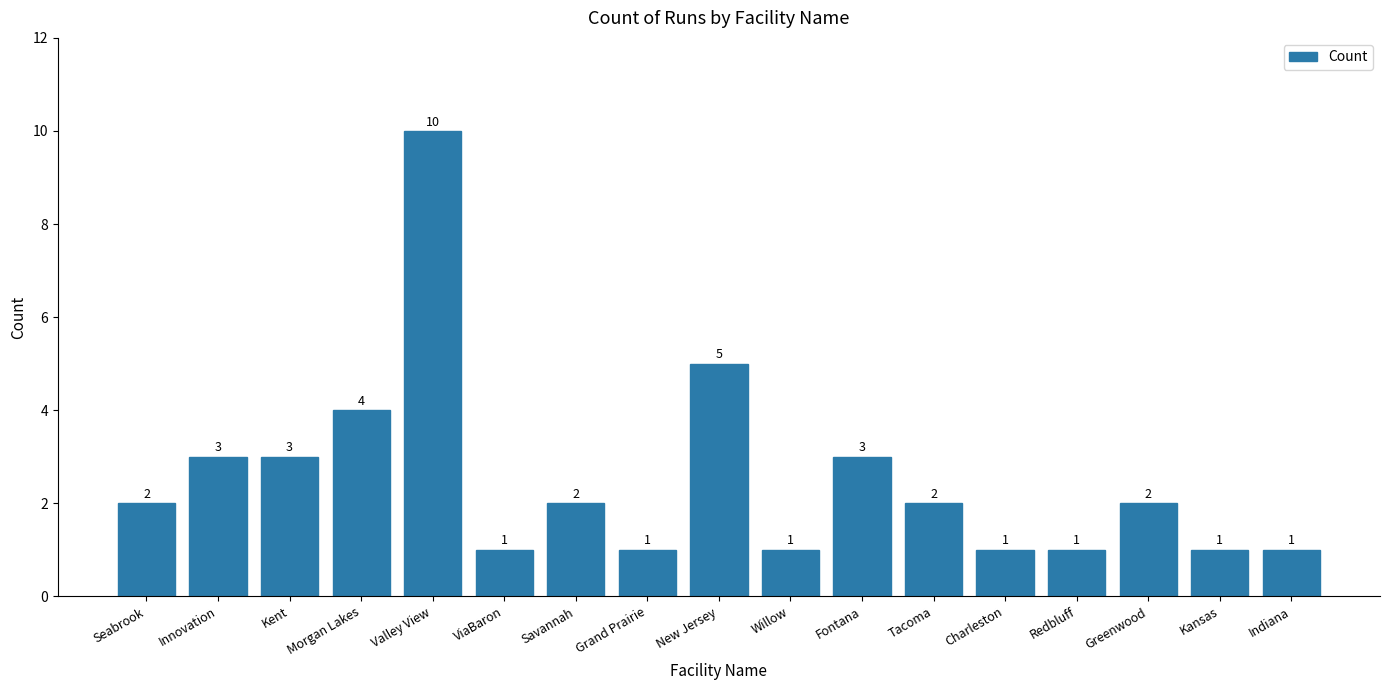

At which label is the value closest to 5?

New Jersey